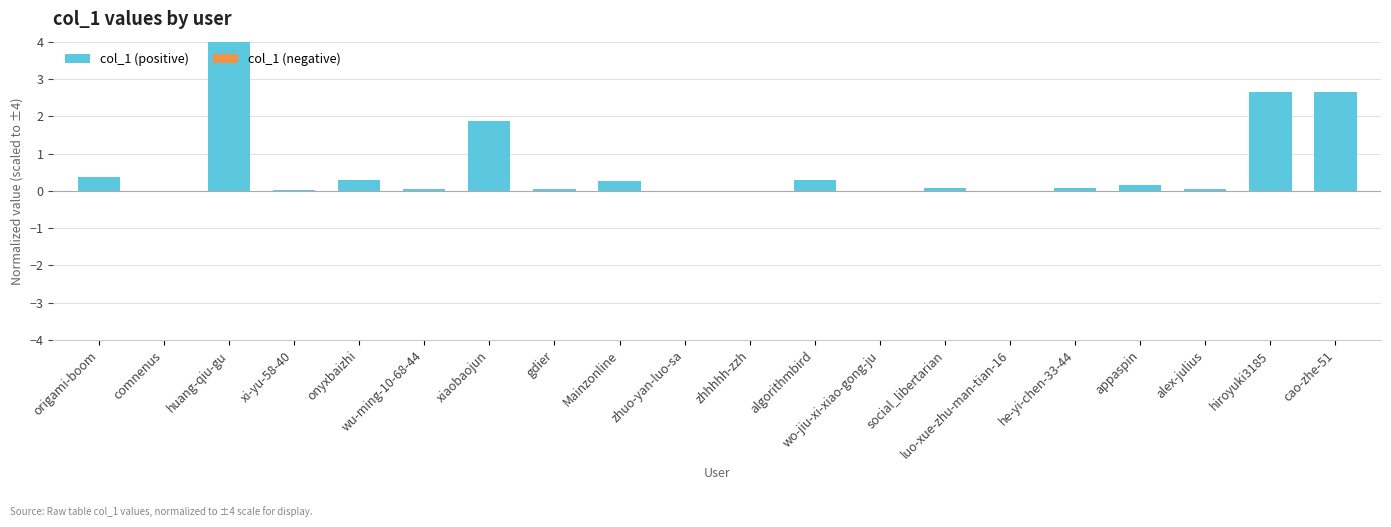

At which category does the chart reach its peak across all series?

huang-qiu-gu